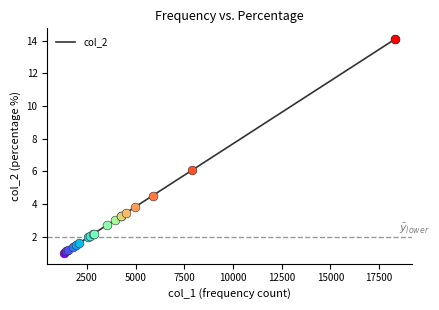

What is the greatest value displayed?

14.1